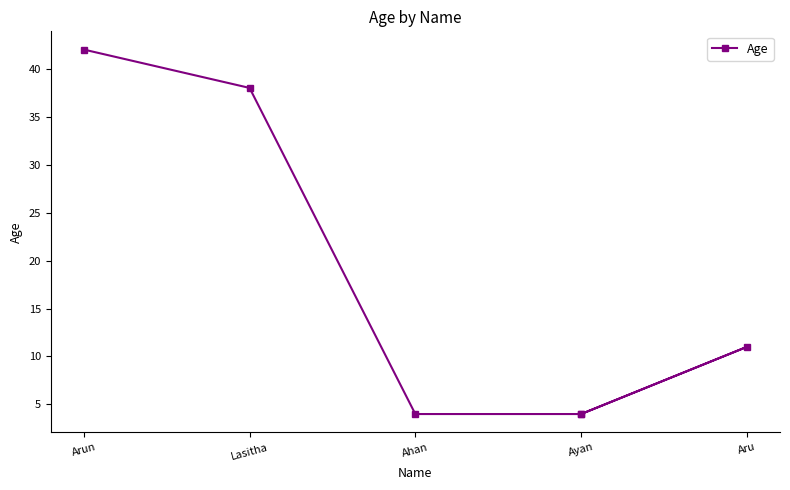

How many series are shown in this chart?

1